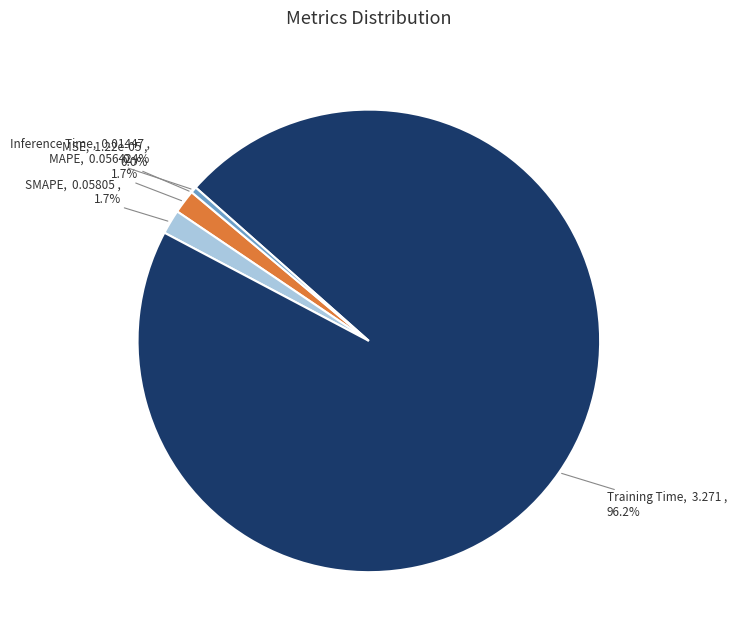

Is there any slice that represents more than half of the pie?

Yes